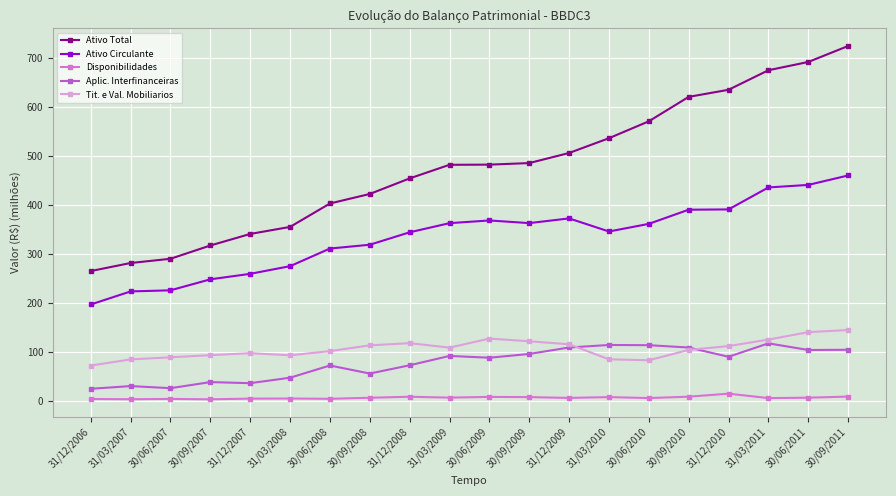

Is it true that Aplic. Interfinanceiras equals 37.0 at 31/12/2007?

True